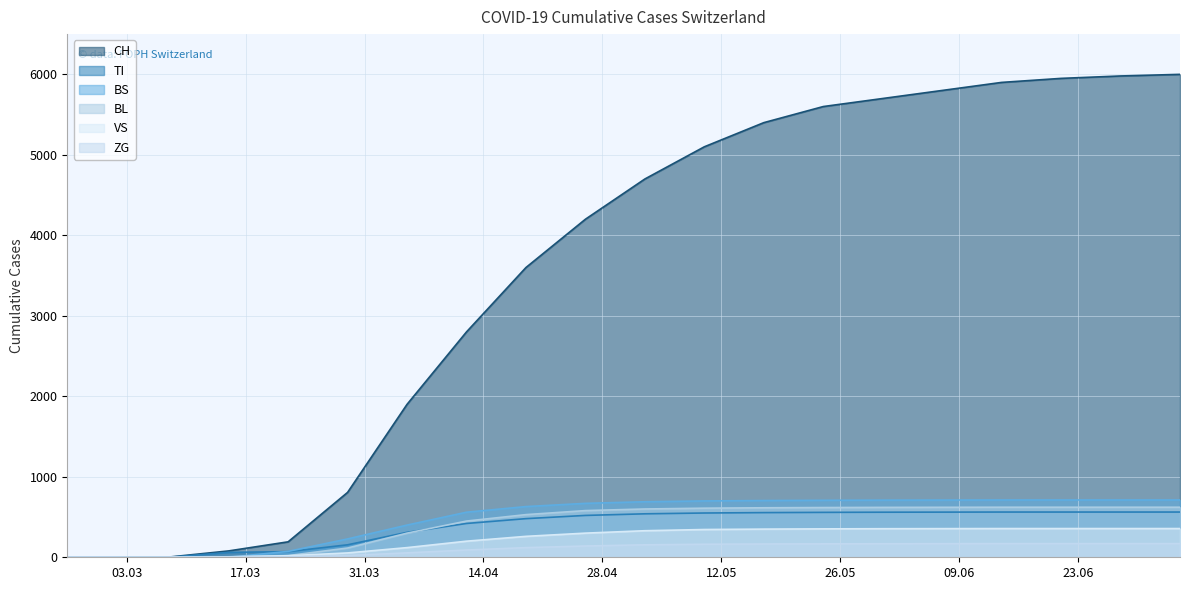

What is the value of the TI point at the 17th from the left?

562